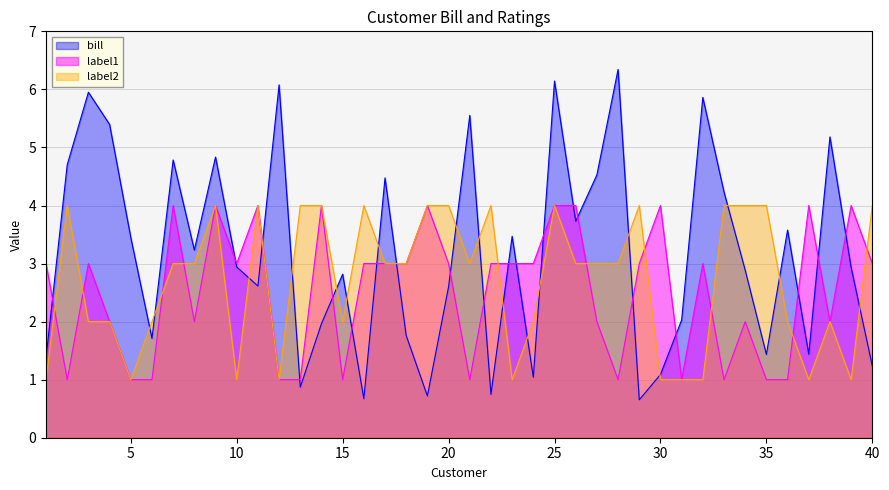

Reading left to right, extract all data points from this chart.

bill: 1=1.4	2=4.7	3=6.0	4=5.4	5=3.4	6=1.7	7=4.8	8=3.2	9=4.8	10=2.9	11=2.6	12=6.1	13=0.9	14=2.0	15=2.8	16=0.7	17=4.5	18=1.8	19=0.7	20=2.6	21=5.6	22=0.7	23=3.5	24=1.0	25=6.1	26=3.7	27=4.5	28=6.3	29=0.7	30=1.1	31=2.0	32=5.9	33=4.2	34=2.9	35=1.4	36=3.6	37=1.4	38=5.2	39=2.9	40=1.2
label1: 1=3.0	2=1.0	3=3.0	4=2.0	5=1.0	6=1.0	7=4.0	8=2.0	9=4.0	10=3.0	11=4.0	12=1.0	13=1.0	14=4.0	15=1.0	16=3.0	17=3.0	18=3.0	19=4.0	20=3.0	21=1.0	22=3.0	23=3.0	24=3.0	25=4.0	26=4.0	27=2.0	28=1.0	29=3.0	30=4.0	31=1.0	32=3.0	33=1.0	34=2.0	35=1.0	36=1.0	37=4.0	38=2.0	39=4.0	40=3.0
label2: 1=1.0	2=4.0	3=2.0	4=2.0	5=1.0	6=2.0	7=3.0	8=3.0	9=4.0	10=1.0	11=4.0	12=1.0	13=4.0	14=4.0	15=2.0	16=4.0	17=3.0	18=3.0	19=4.0	20=4.0	21=3.0	22=4.0	23=1.0	24=2.0	25=4.0	26=3.0	27=3.0	28=3.0	29=4.0	30=1.0	31=1.0	32=1.0	33=4.0	34=4.0	35=4.0	36=2.0	37=1.0	38=2.0	39=1.0	40=4.0